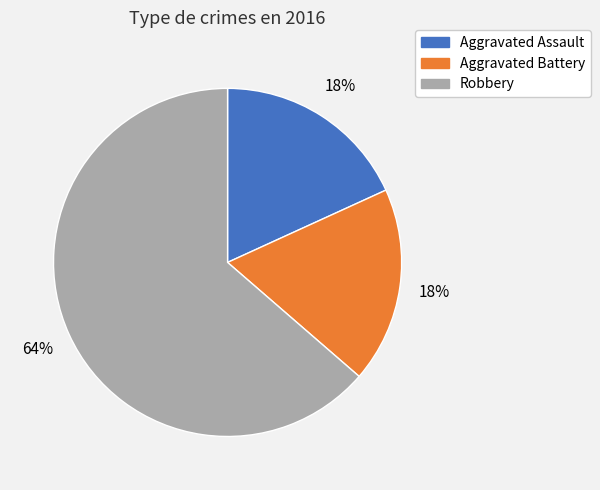

Does any single category account for the majority?

Yes